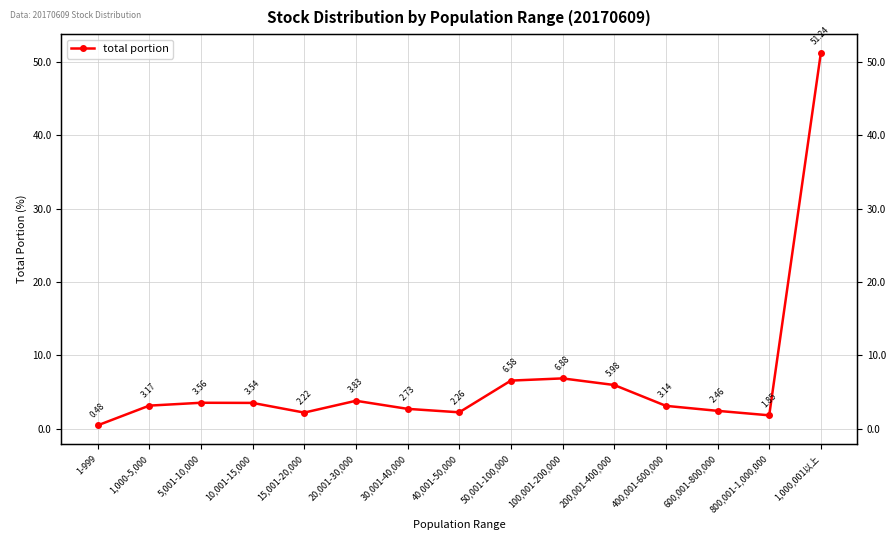

What is the label of the 10th point from the right?

20,001-30,000